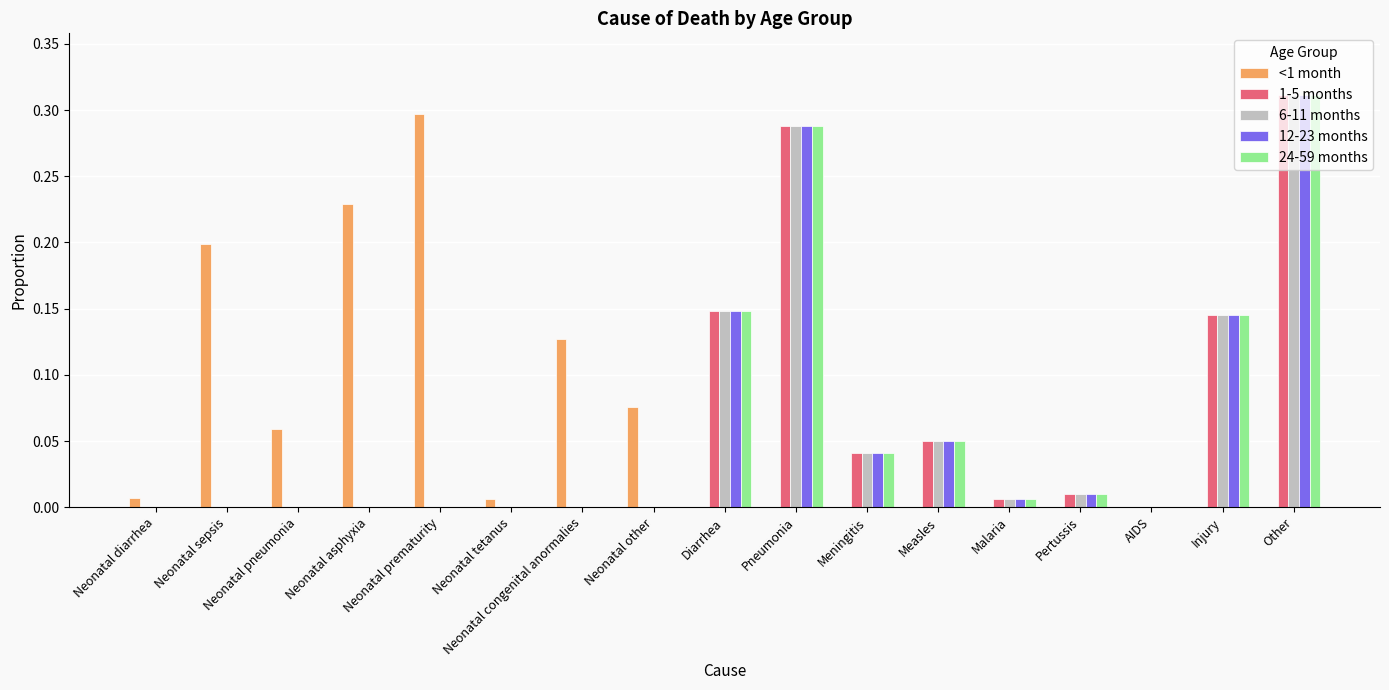

The 6-11 months series shows 0.2 at Neonatal other. True or false?

False